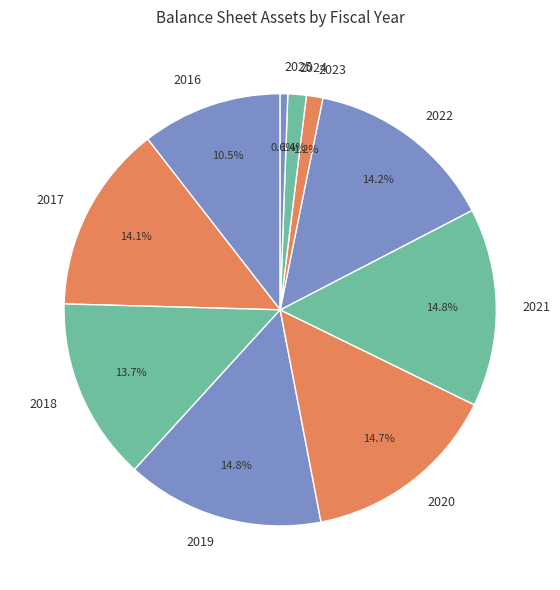

What portion of the pie excludes 2023?

98.8%